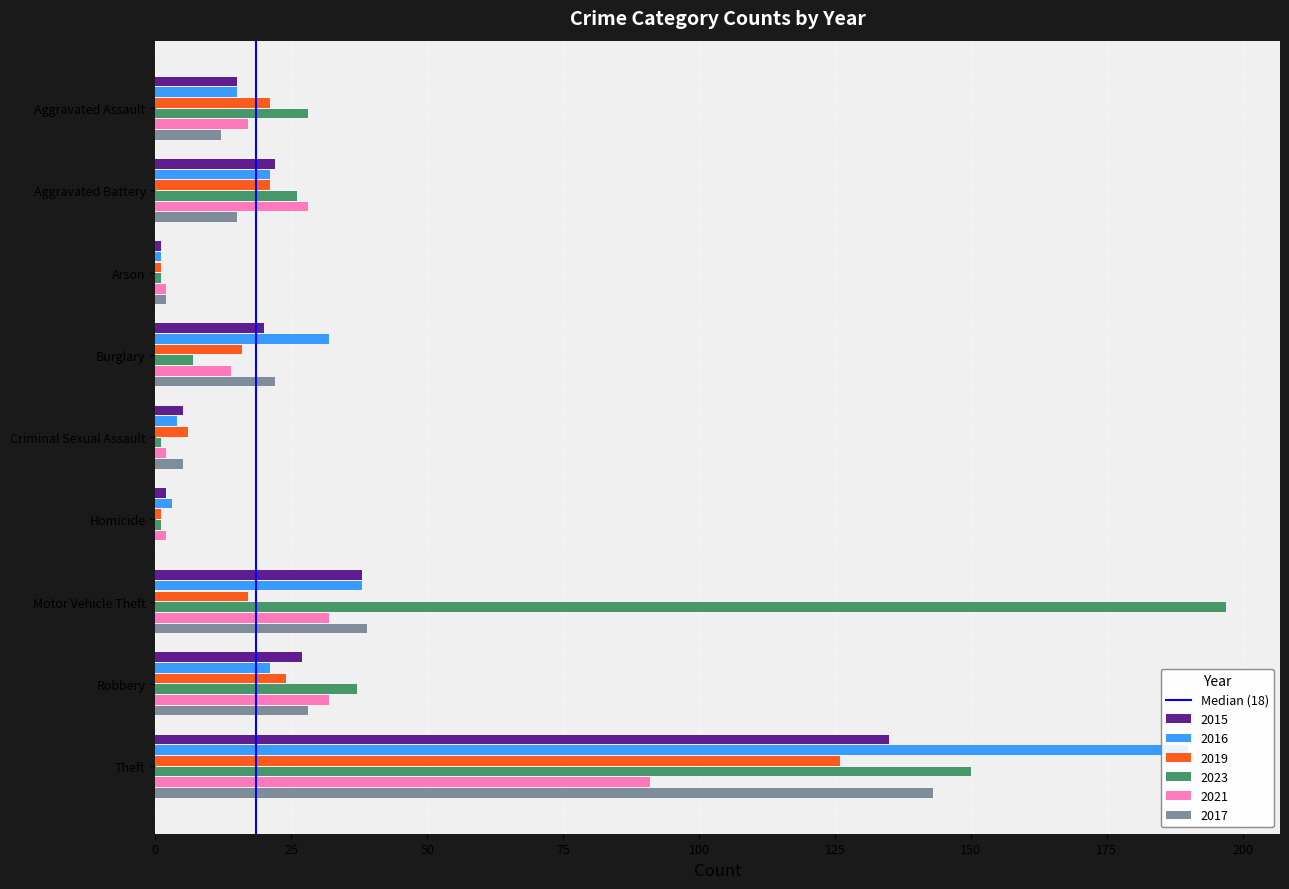

The chart shows a value of 1 at 25. True or false?

True